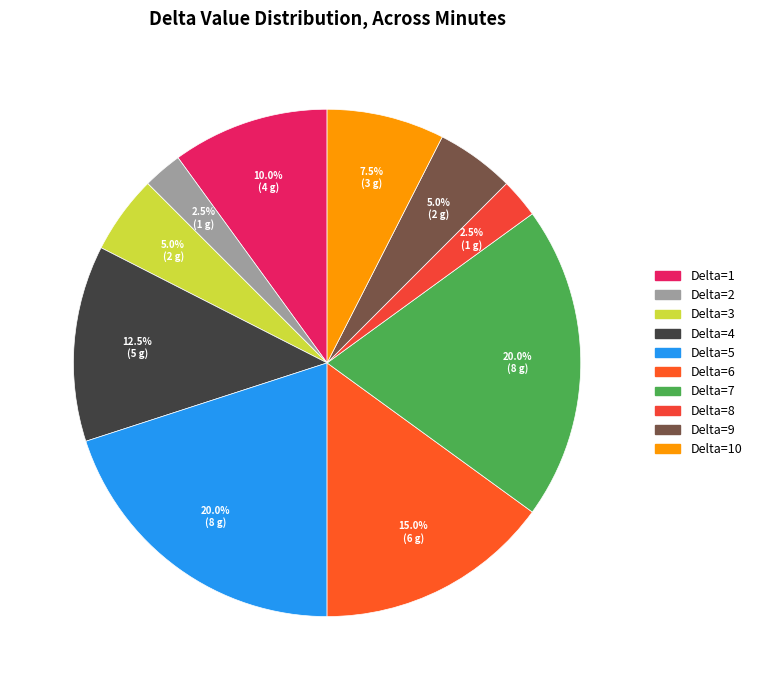

Does any single category account for the majority?

No